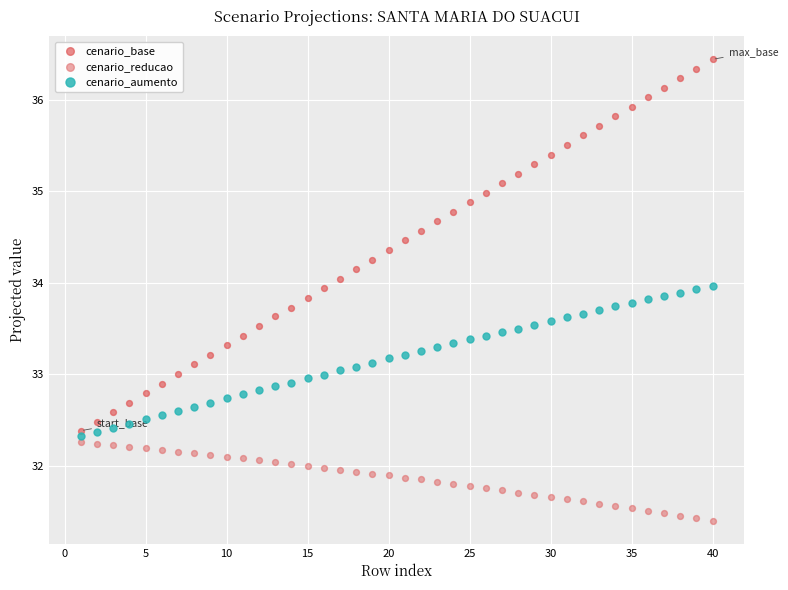

Which series contains the lowest Y value?

cenario_reducao